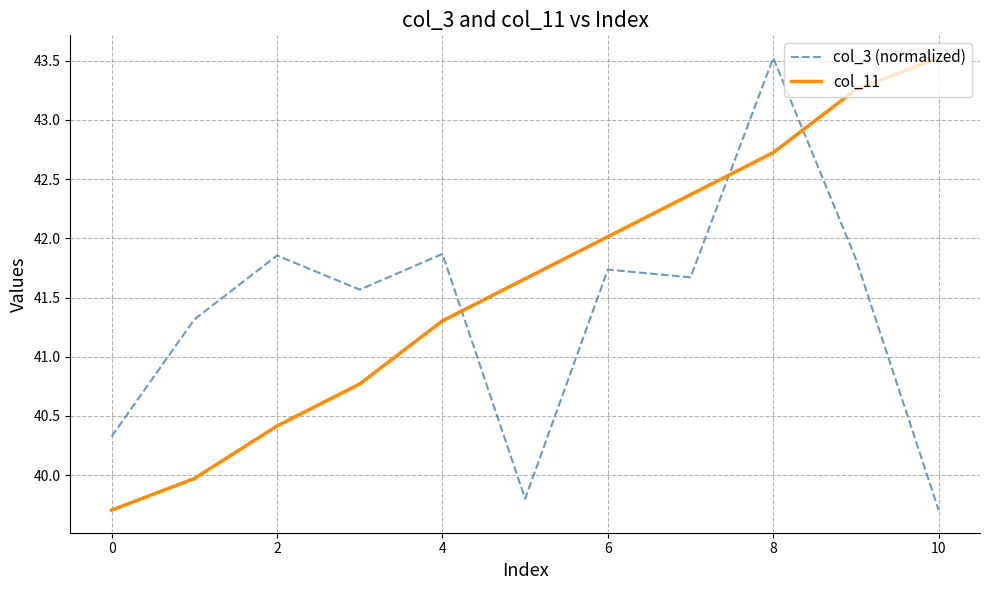

What is the lowest value of the col_3 (normalized) series?

39.7